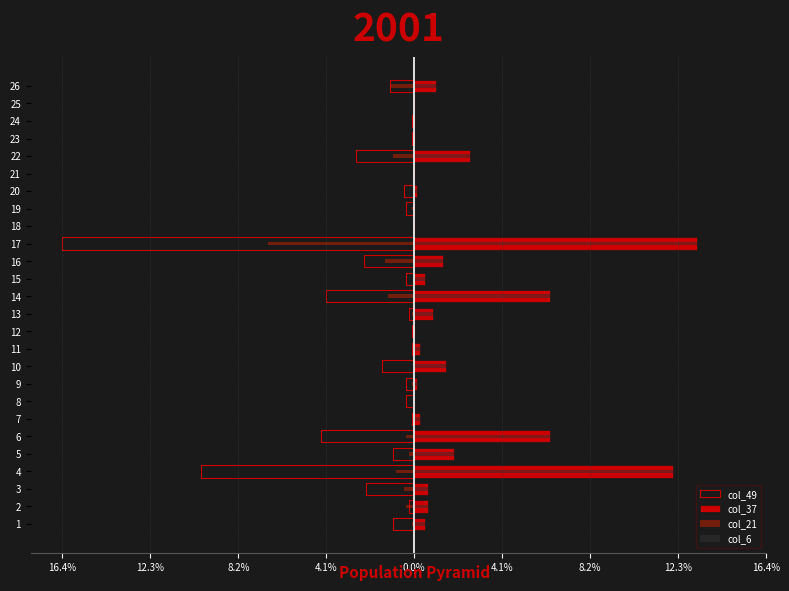

Which series has the largest total across all categories?

col_37